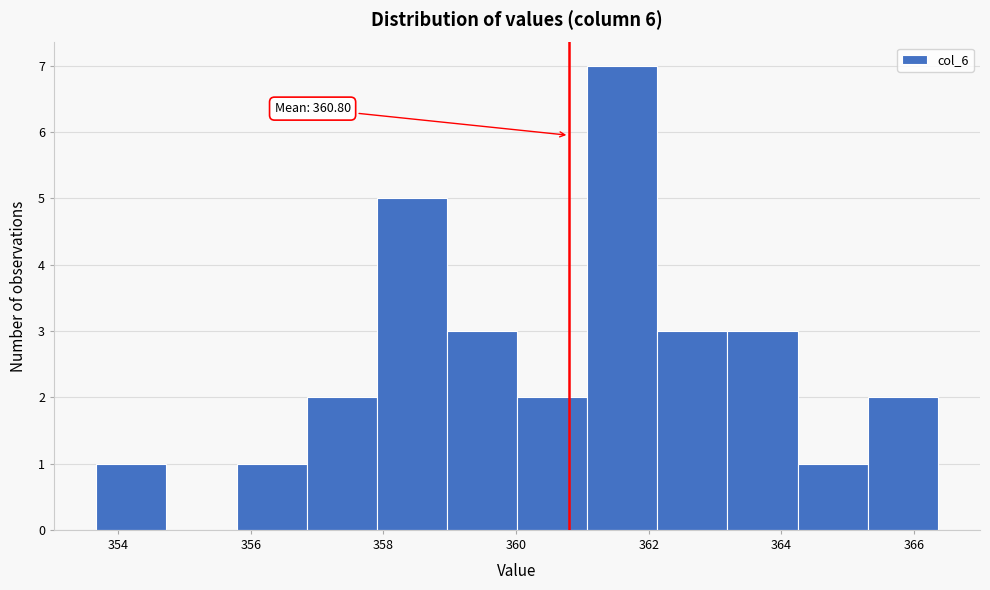

Which range on the x-axis has the tallest bar?

361.0 to 362.2